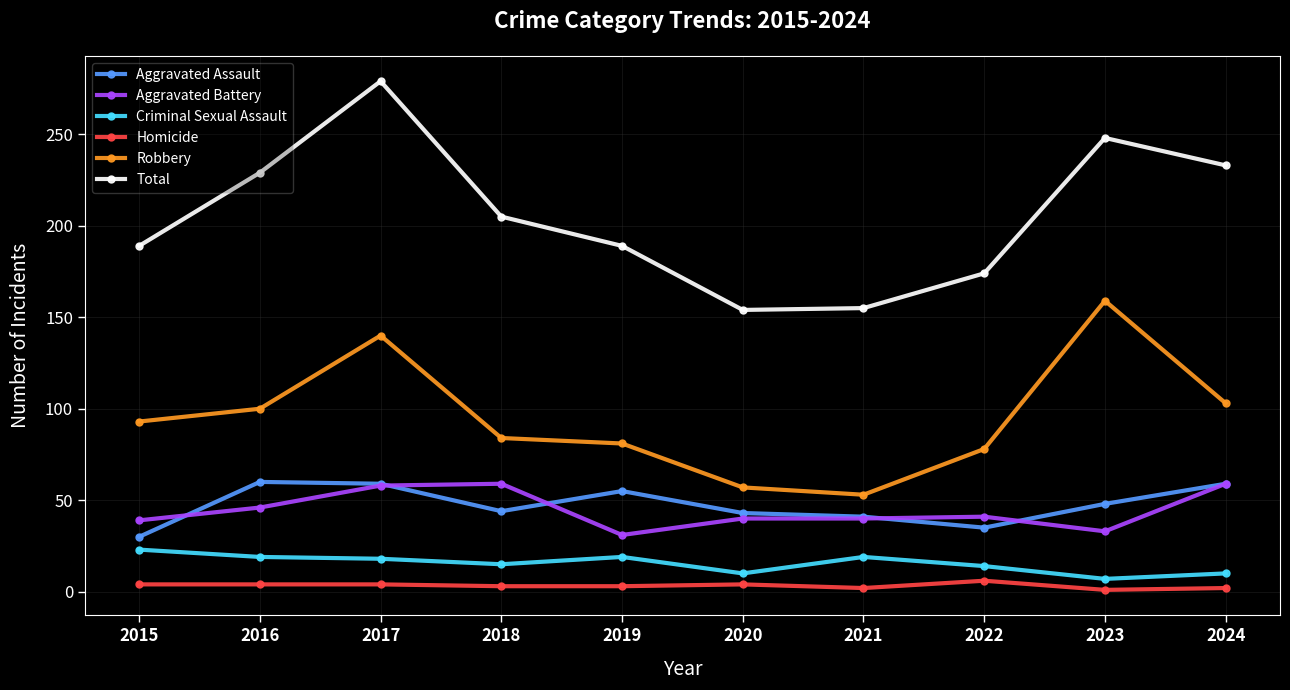

What is the approximate value of Homicide at 2015?

4